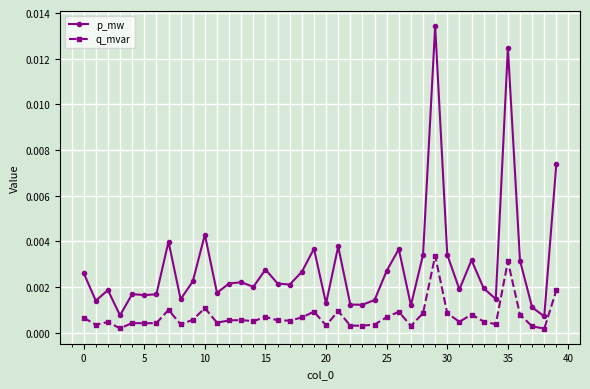

Count the number of data series in this chart.

2